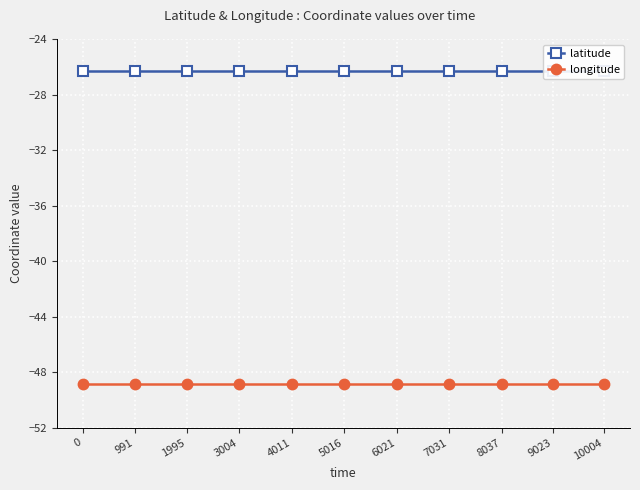

What is the difference between the highest and lowest values at 6021?

22.5